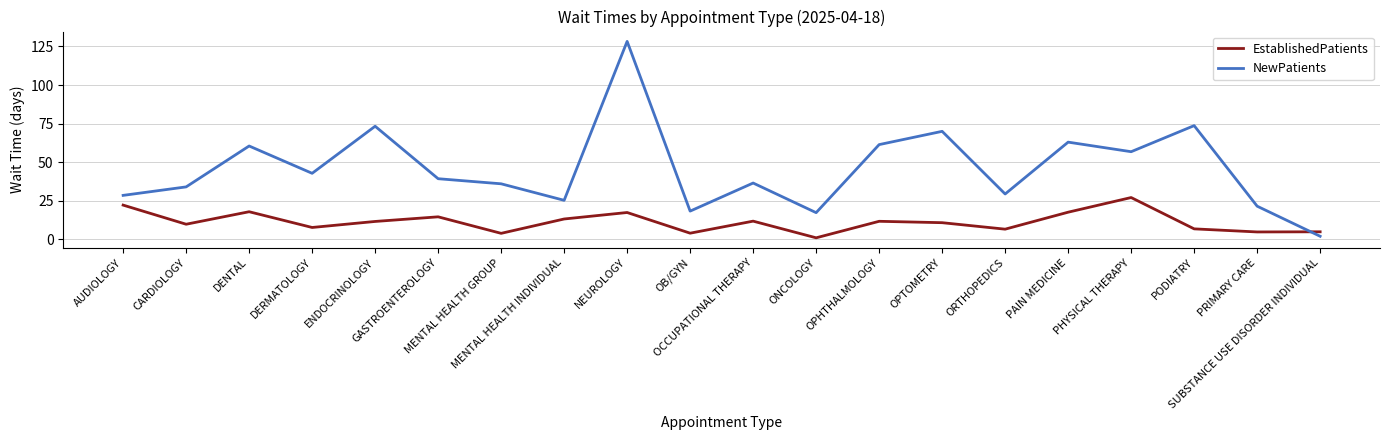

What is the total value across all series at PODIATRY?

80.5